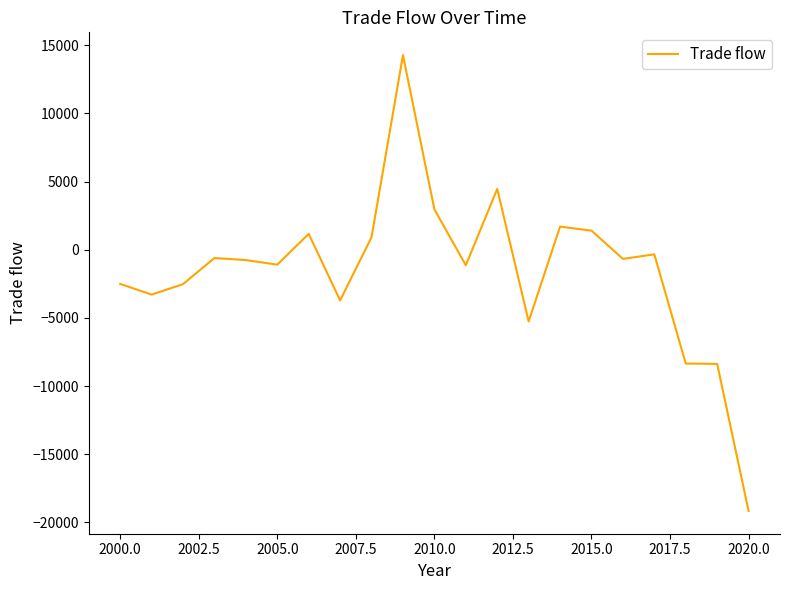

How many lines are shown in the chart?

1